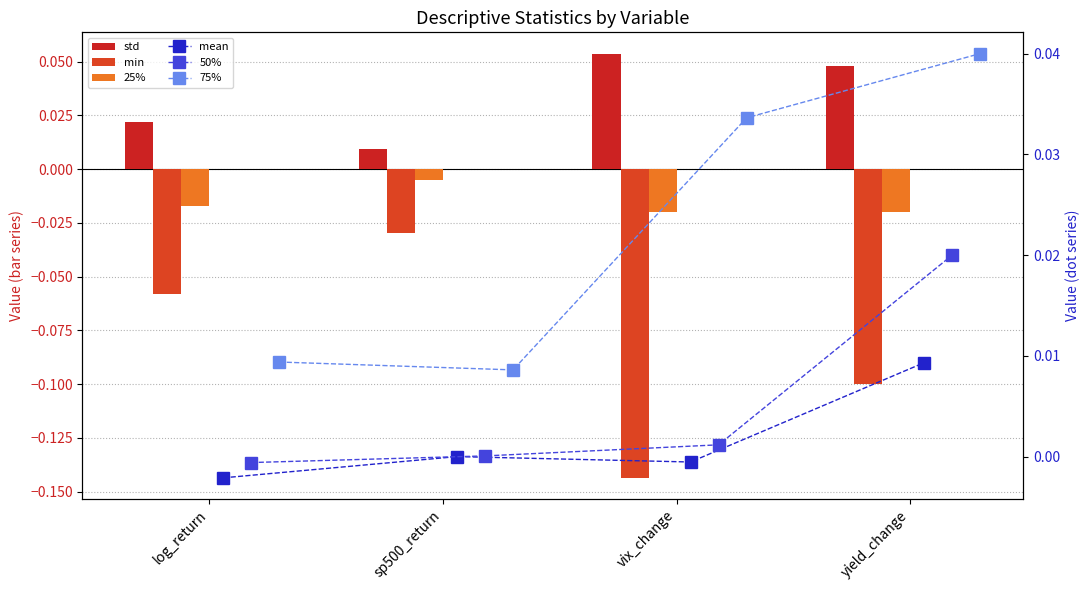

What is the label of the 2nd bar from the right?

vix_change